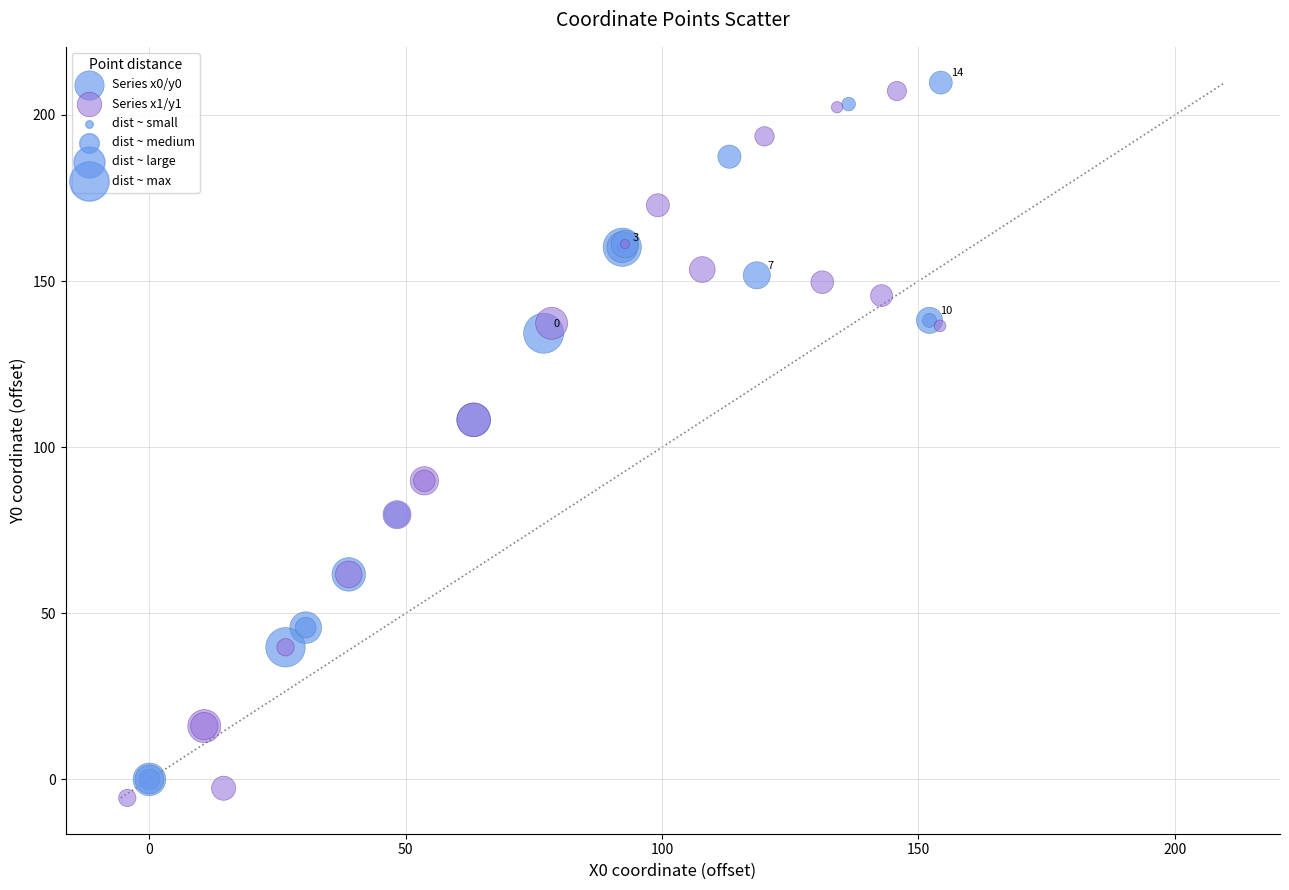

Which series has the largest Y range (max minus min)?

Series x1/y1